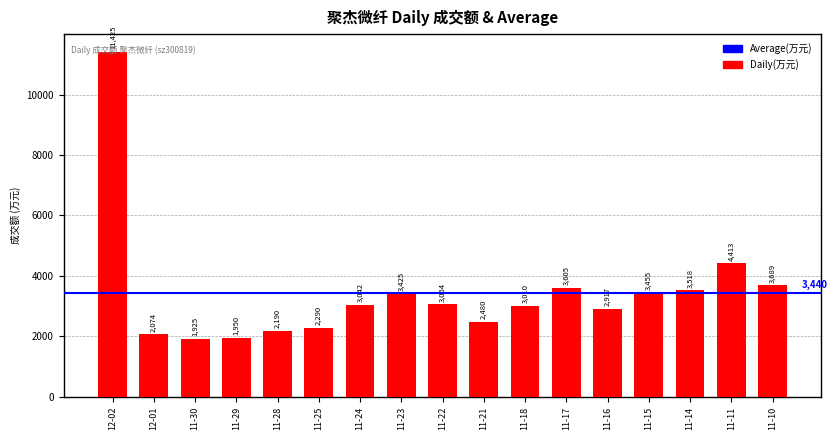

What is the smallest value displayed?

1925